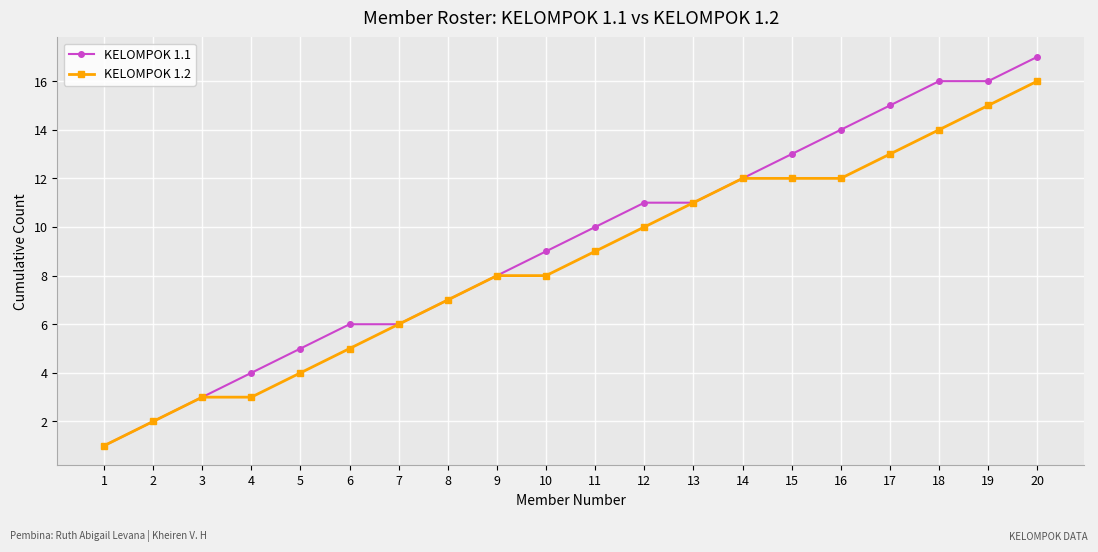

Is the value of KELOMPOK 1.1 at 15 greater than the value of KELOMPOK 1.2 at 20?

No